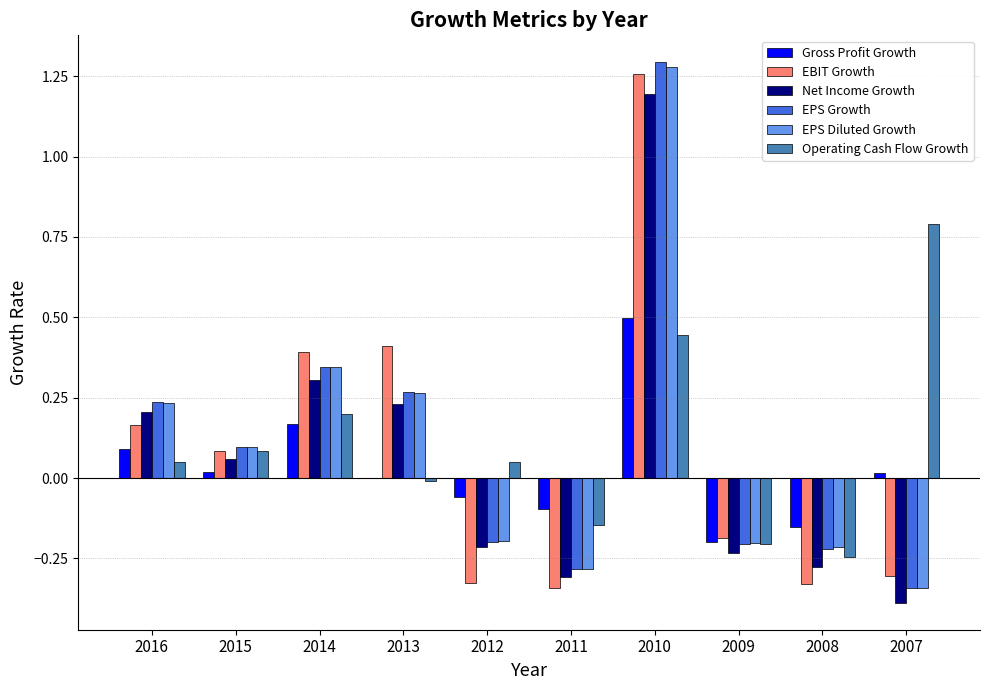

Are the bars horizontal?

No